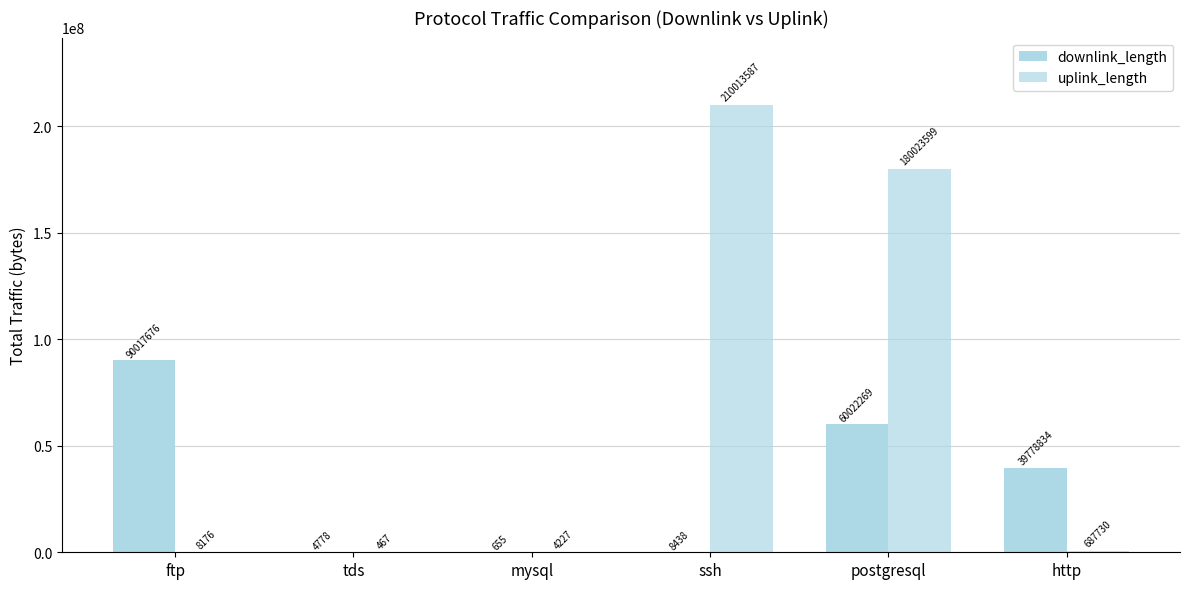

What is the value of the uplink_length bar at the 1st from the left?

8176